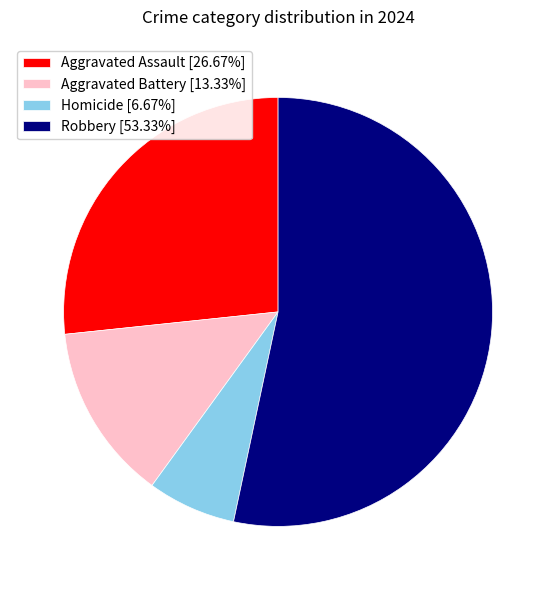

Is it true that Homicide is 7% of the pie?

True